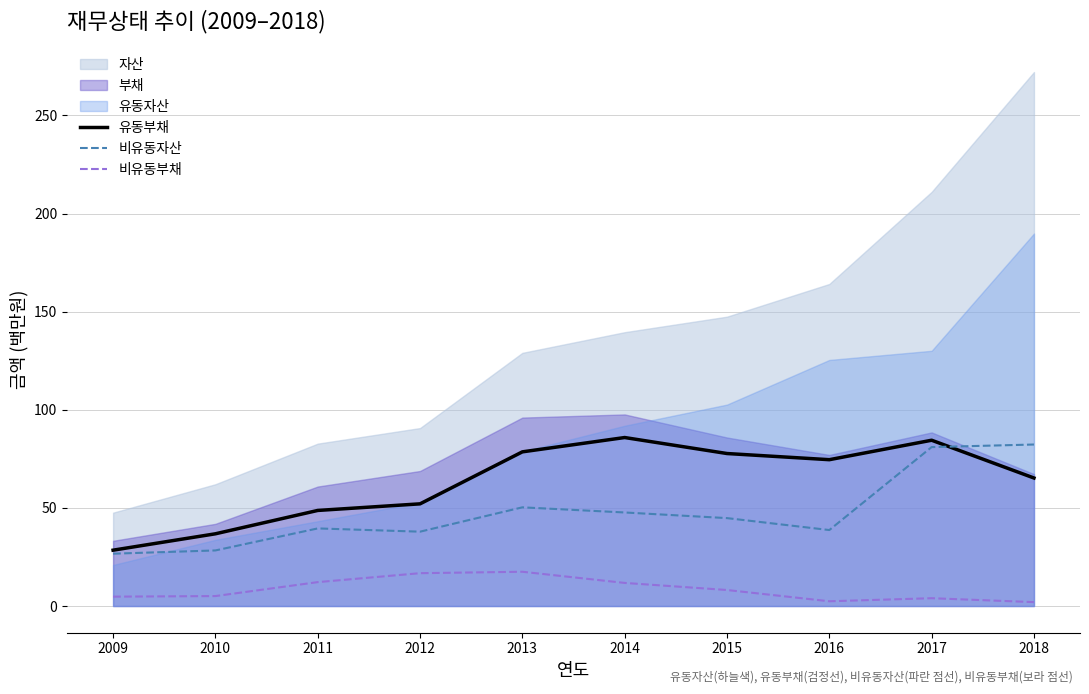

What is the value of the 비유동자산 point at the 4th from the left?

37.9